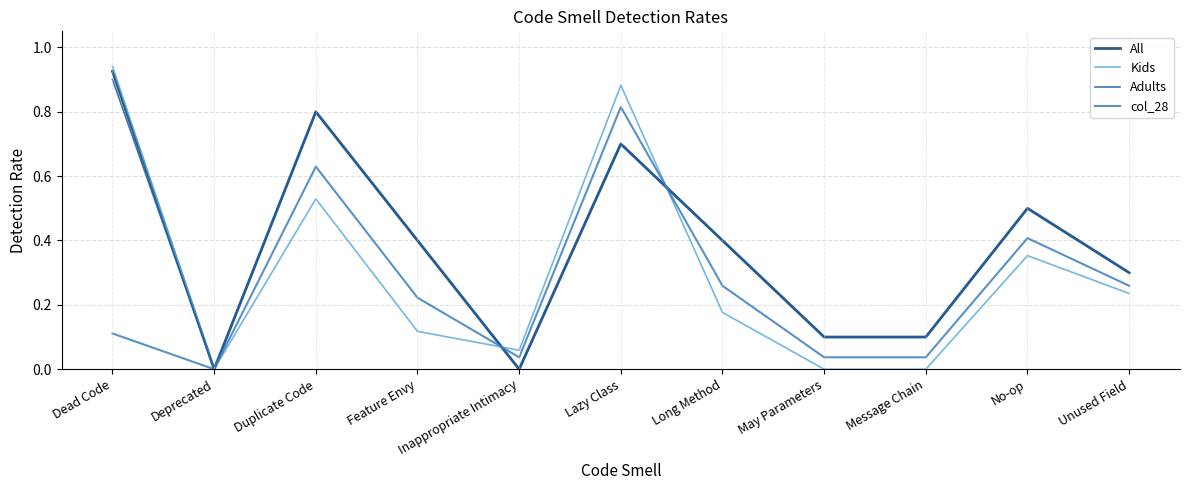

Is the value of Adults at Message Chain greater than the value of col_28 at Long Method?

No